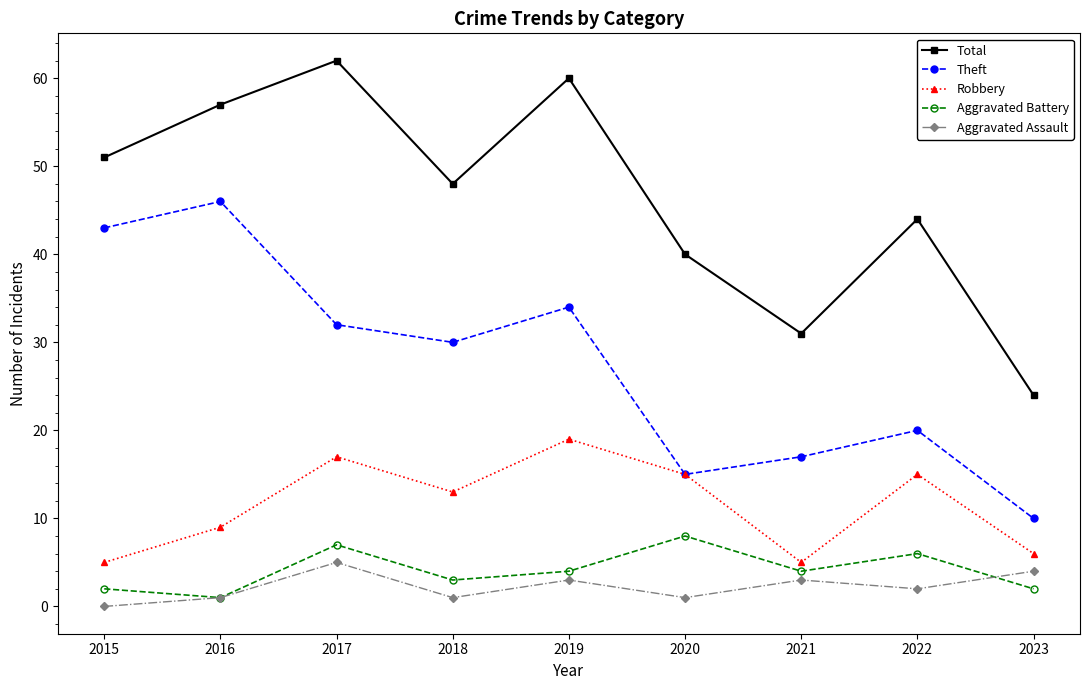

List the labels in order of Total value, largest first.

2017, 2019, 2016, 2015, 2018, 2022, 2020, 2021, 2023